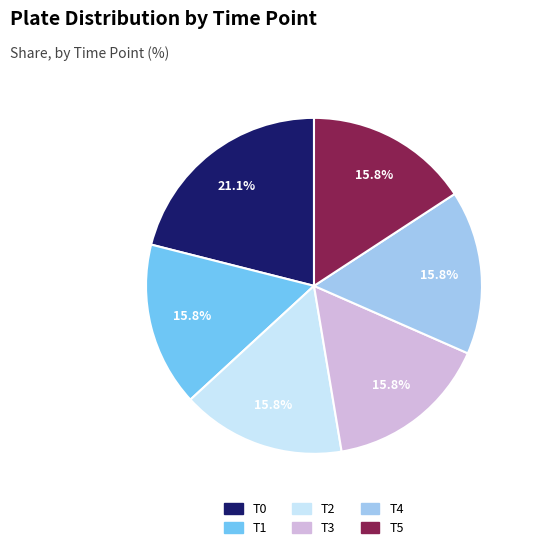

Is there a majority slice in this chart?

No